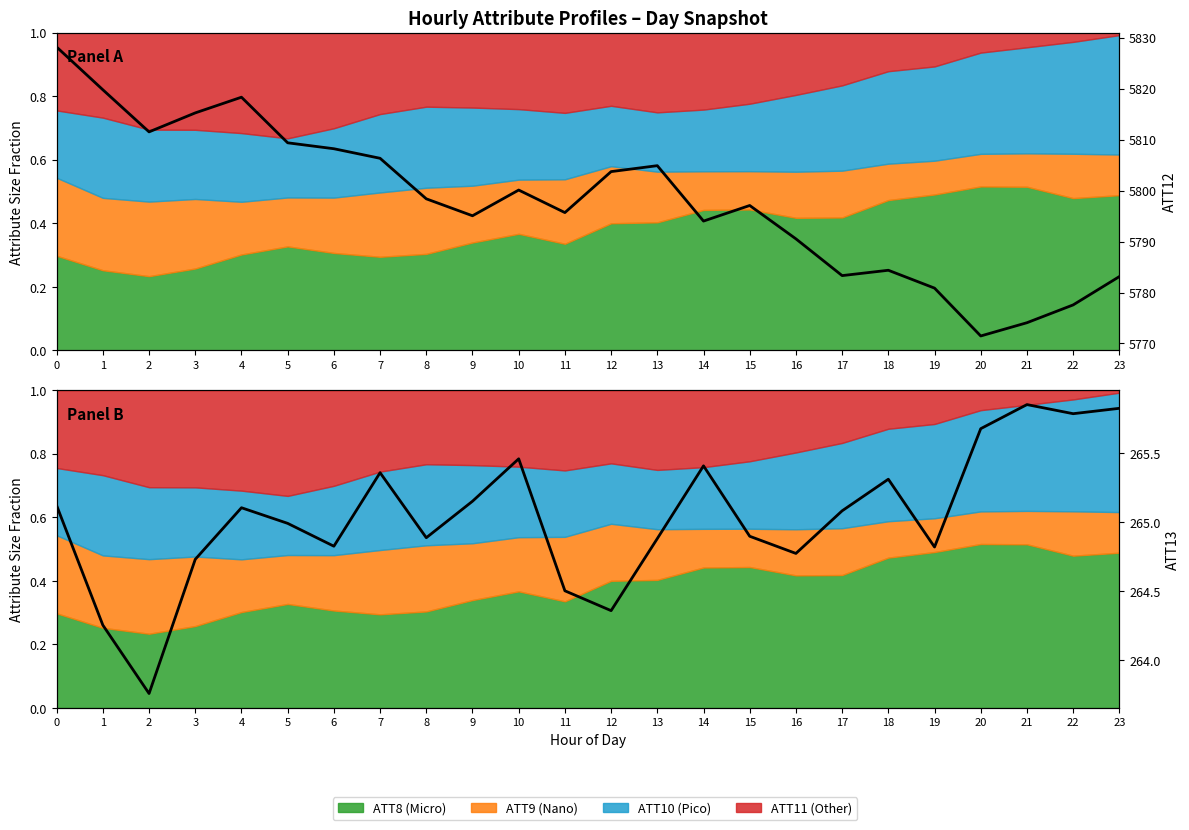

How many values in the ATT12 series exceed 5798?

12